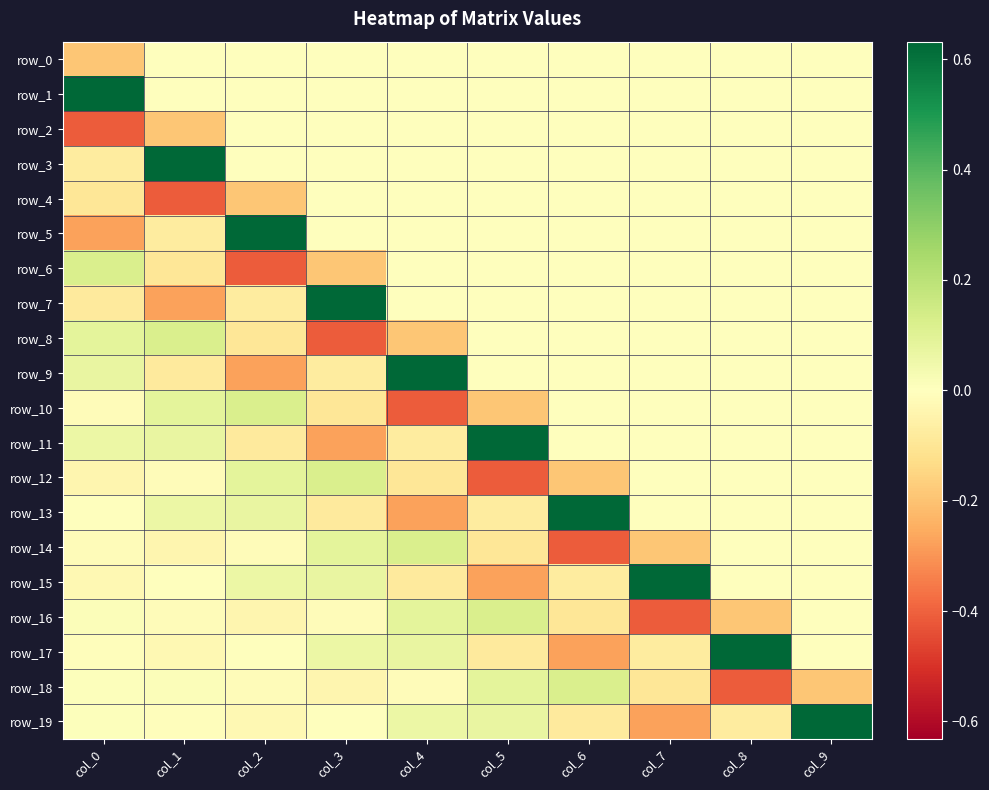

List the labels in order of row_19 value, largest first.

col_9, col_5, col_4, col_0, col_3, col_1, col_2, col_8, col_6, col_7